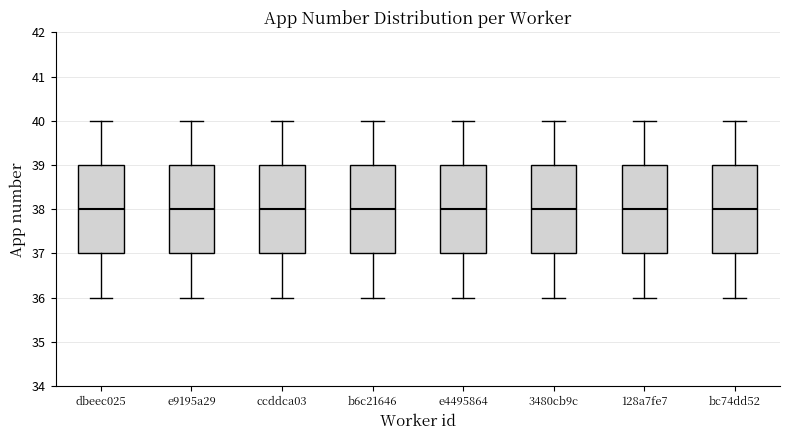

Where does the lower whisker of the box for bc74dd52 end on the y-axis? The values are not printed on the chart, so give them approximately, as read against the axis.

36